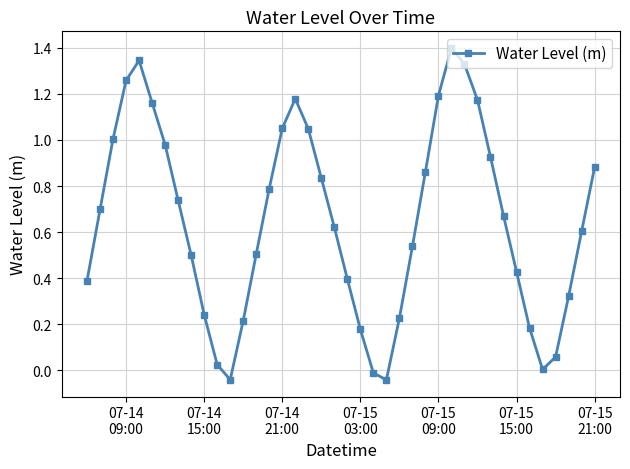

What is the greatest value displayed?

1.4